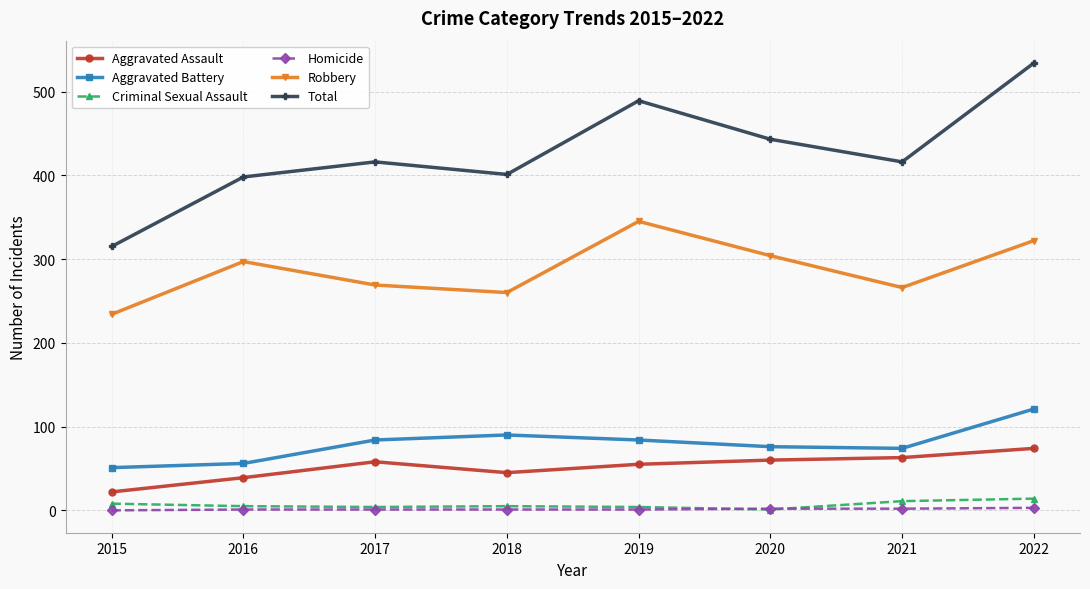

At which label does Robbery reach its peak?

2019